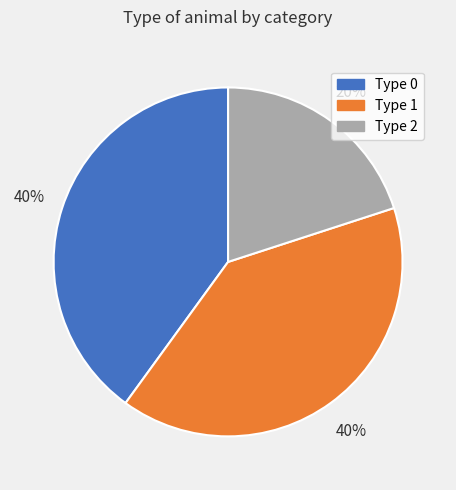

To the nearest percent, what is the average slice percentage?

33%